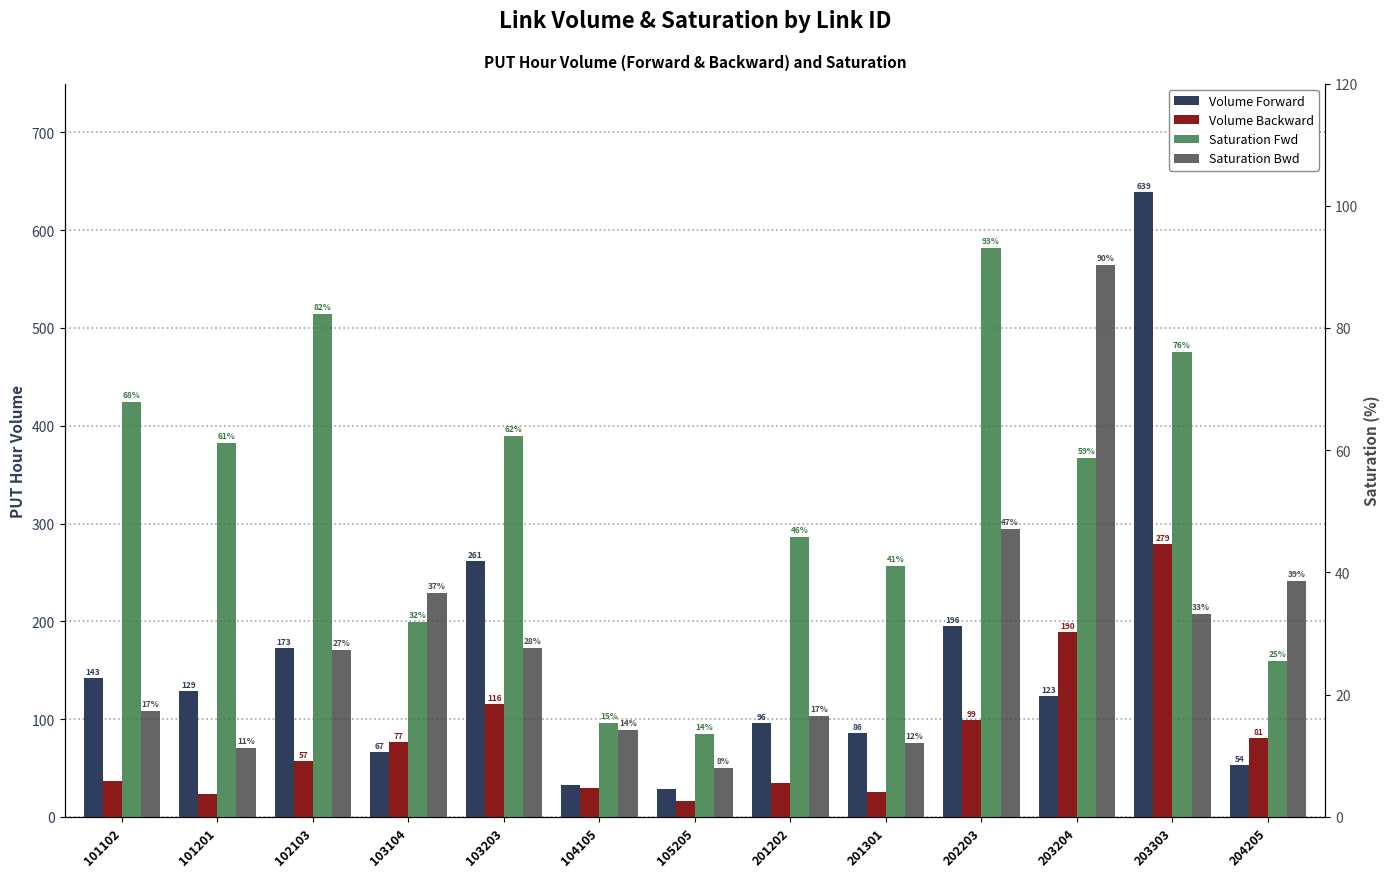

At how many categories does at least one series exceed 75?

11